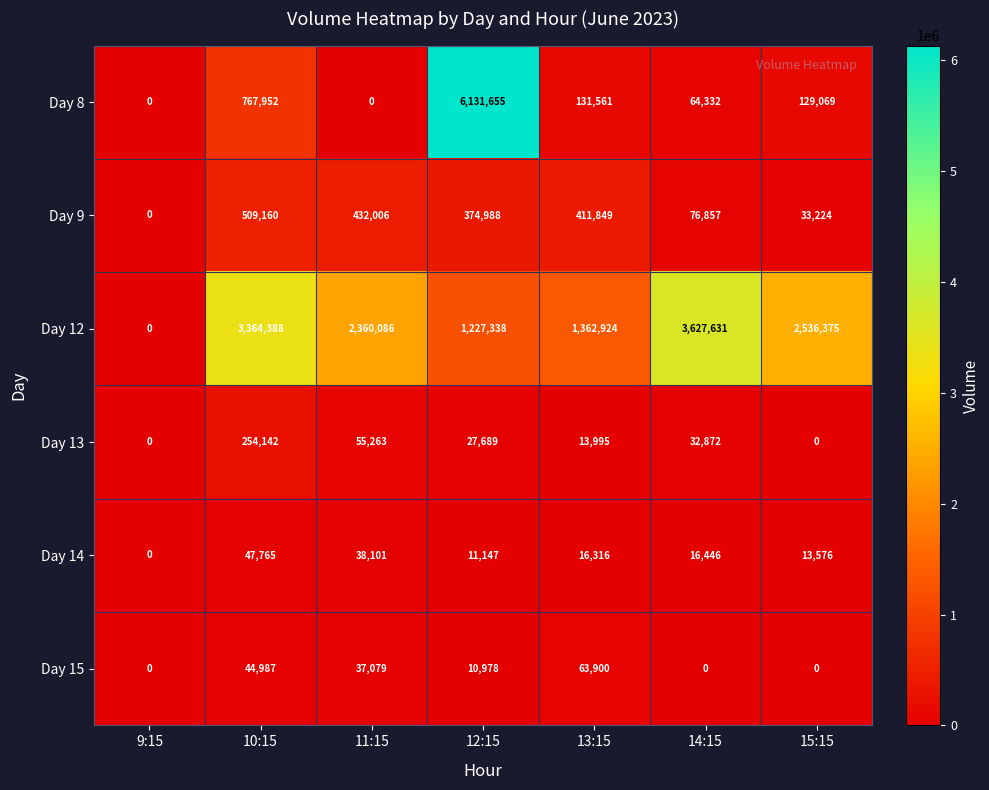

True or false: Day 8 has a value of 2610100 at 12:15.

False